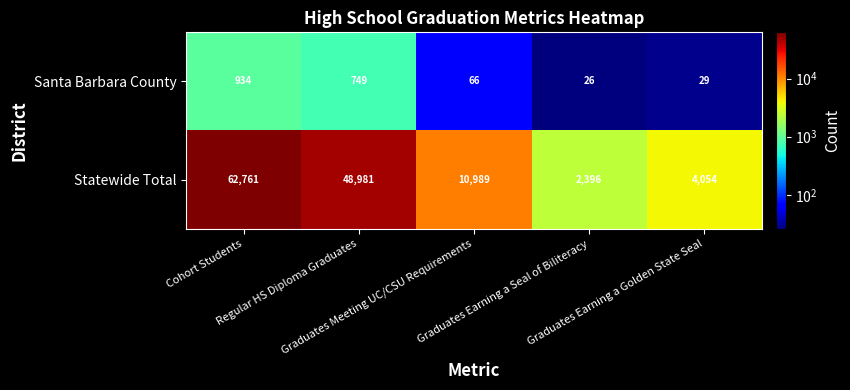

What is the difference between the second highest and minimum values in the Statewide Total series?

46585